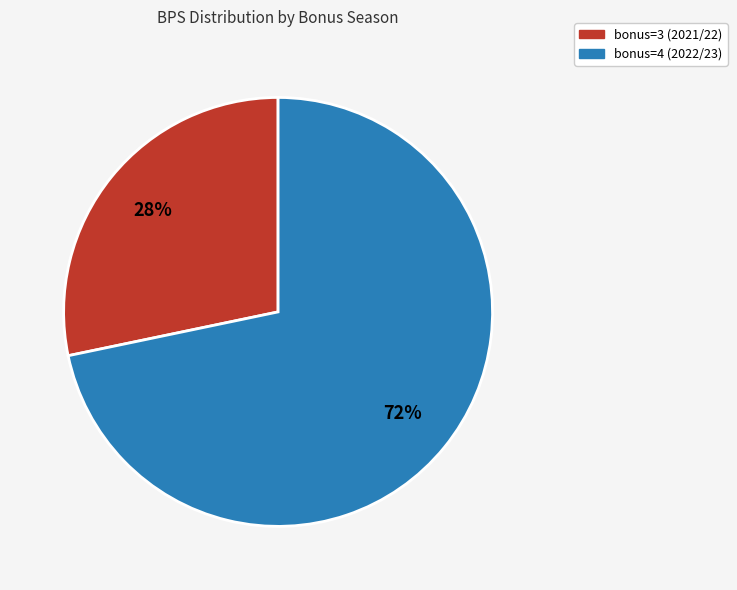

What is the smallest slice in the pie chart?

bonus=3 (2021/22)